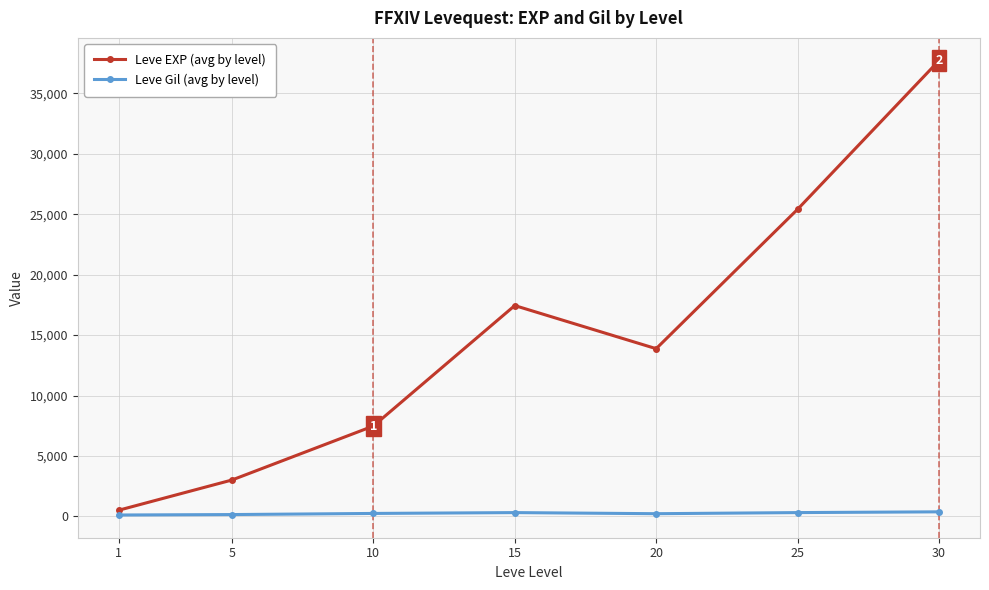

At which label is Leve EXP (avg by level) closest to 19112?

15